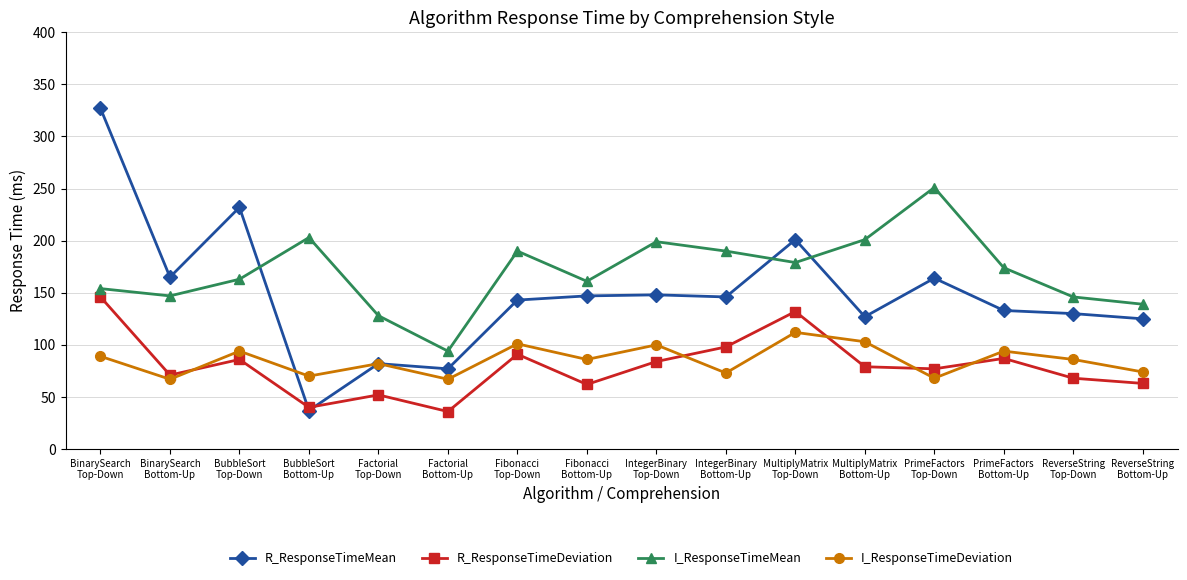

How many interior local peaks does the R_ResponseTimeDeviation series have?

5